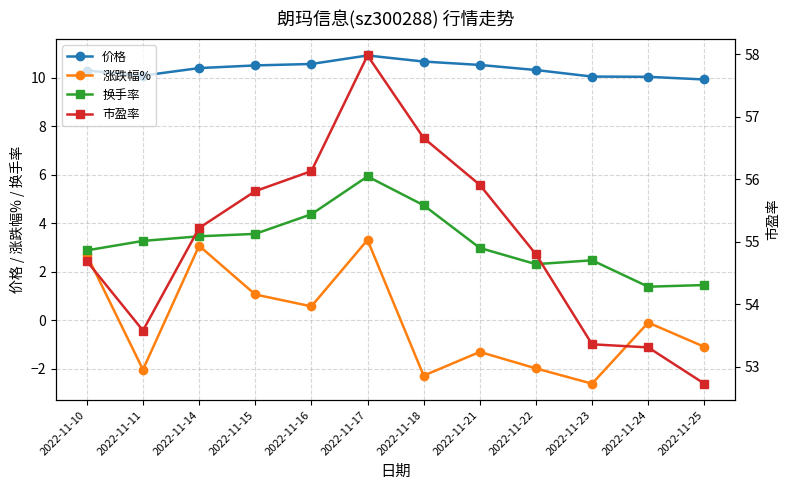

At which category does the chart reach its peak across all series?

2022-11-17